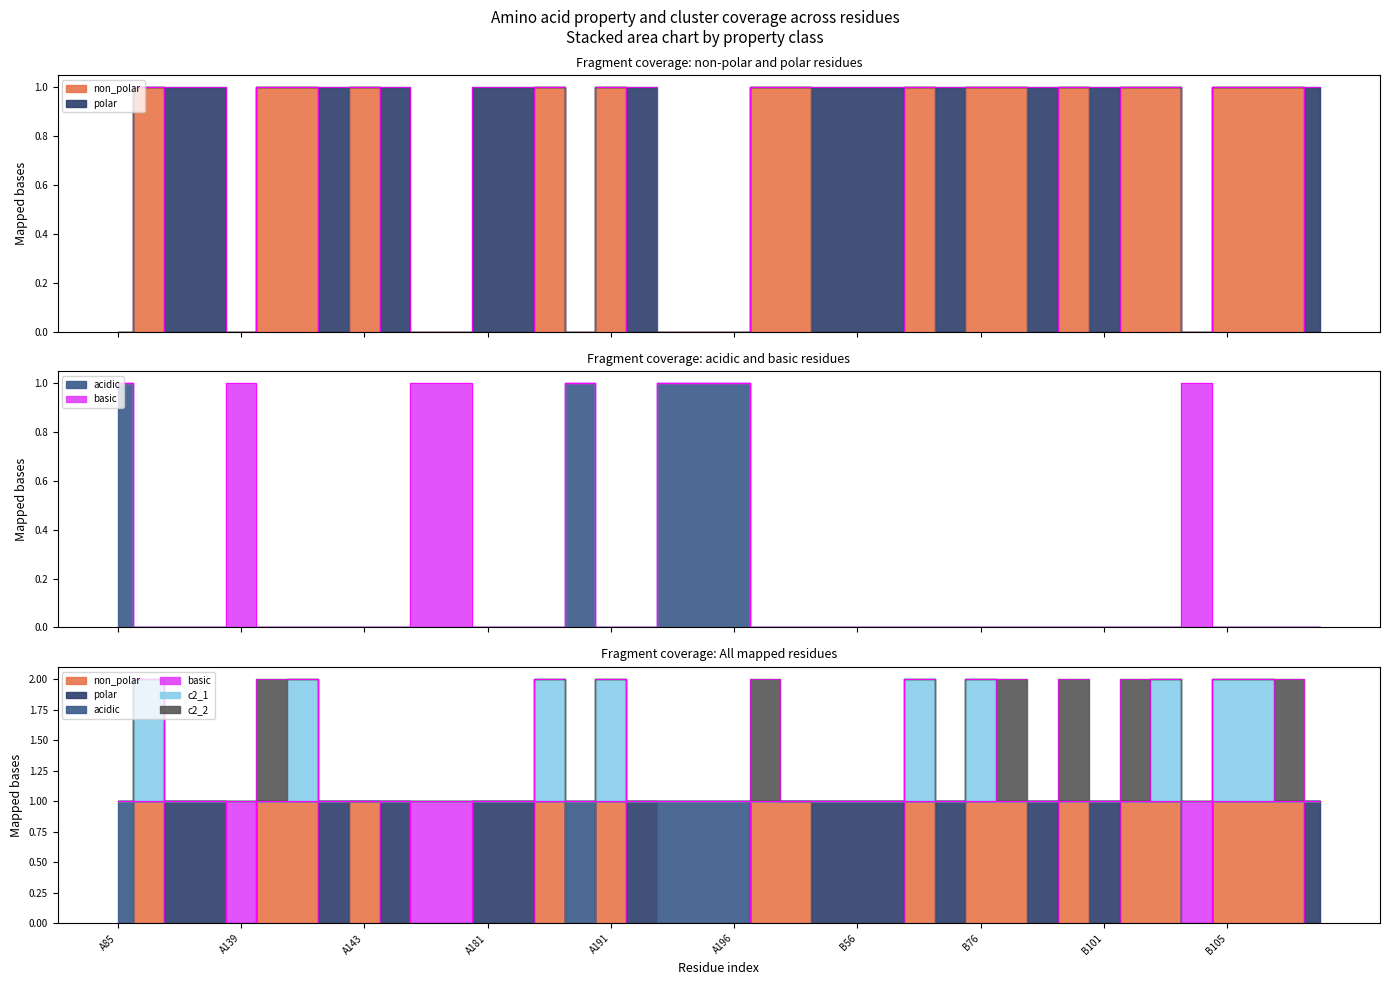

What is the difference between the maximum and minimum values in the non_polar series?

1